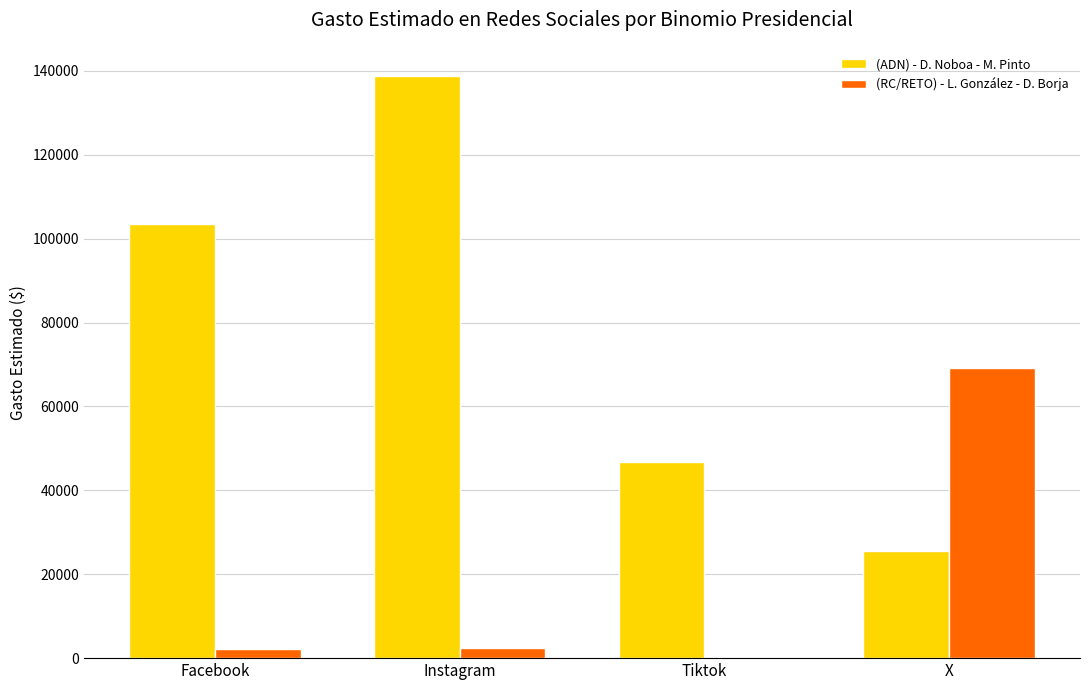

The (ADN) - D. Noboa - M. Pinto series shows 46769.0 at Tiktok. True or false?

True